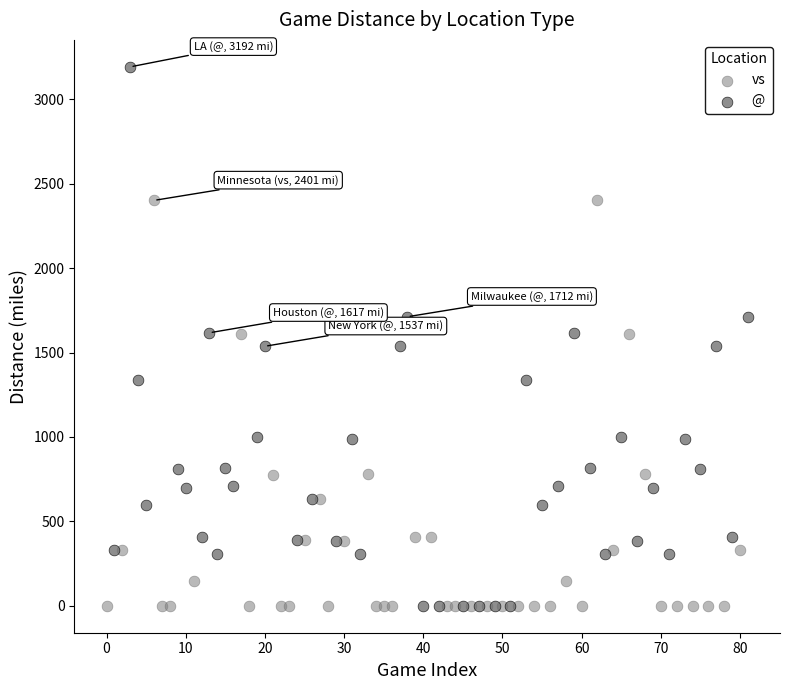

Which series has the widest spread of Y values?

@